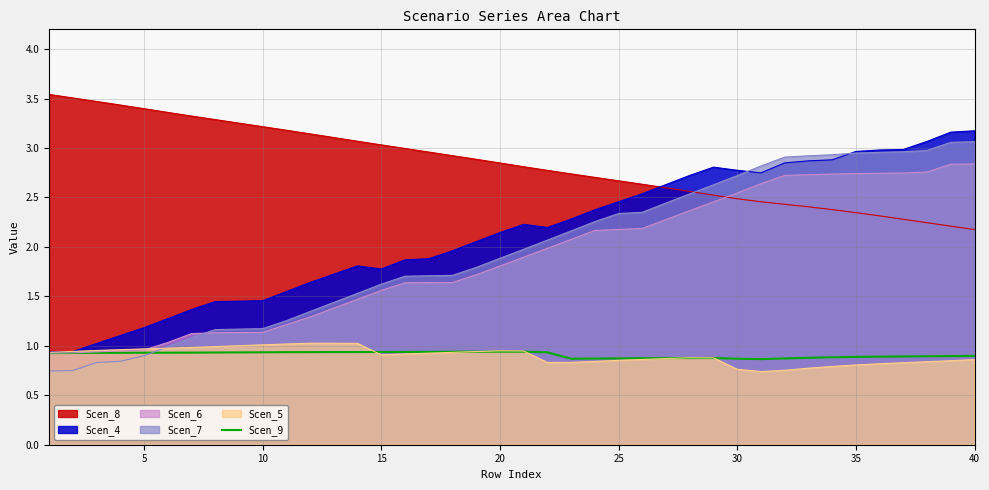

Which series has the widest spread of values?

Scen_7